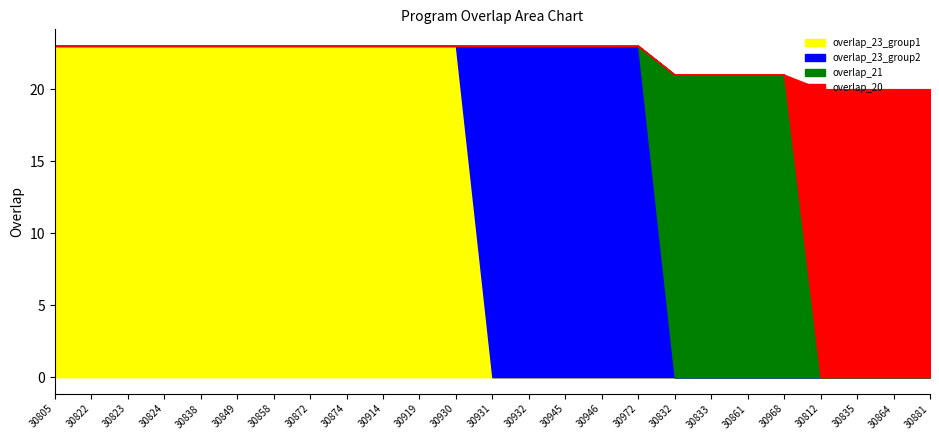

What is the average value of the overlap_23_group1 series?

11